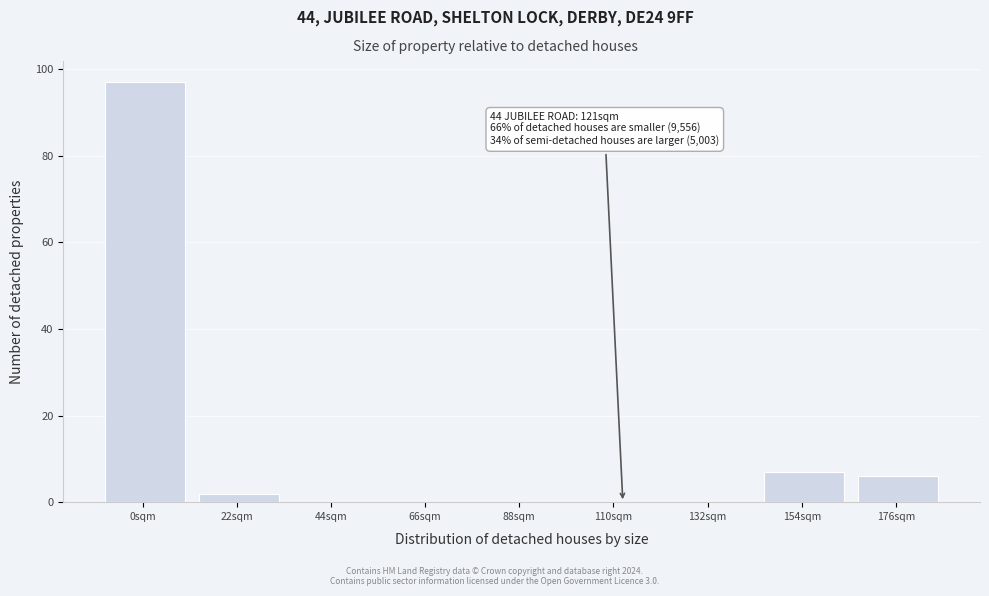

Reading left to right, extract all data points from this chart.

0sqm=97	22sqm=2	44sqm=0	66sqm=0	88sqm=0	110sqm=0	132sqm=0	154sqm=7	176sqm=6